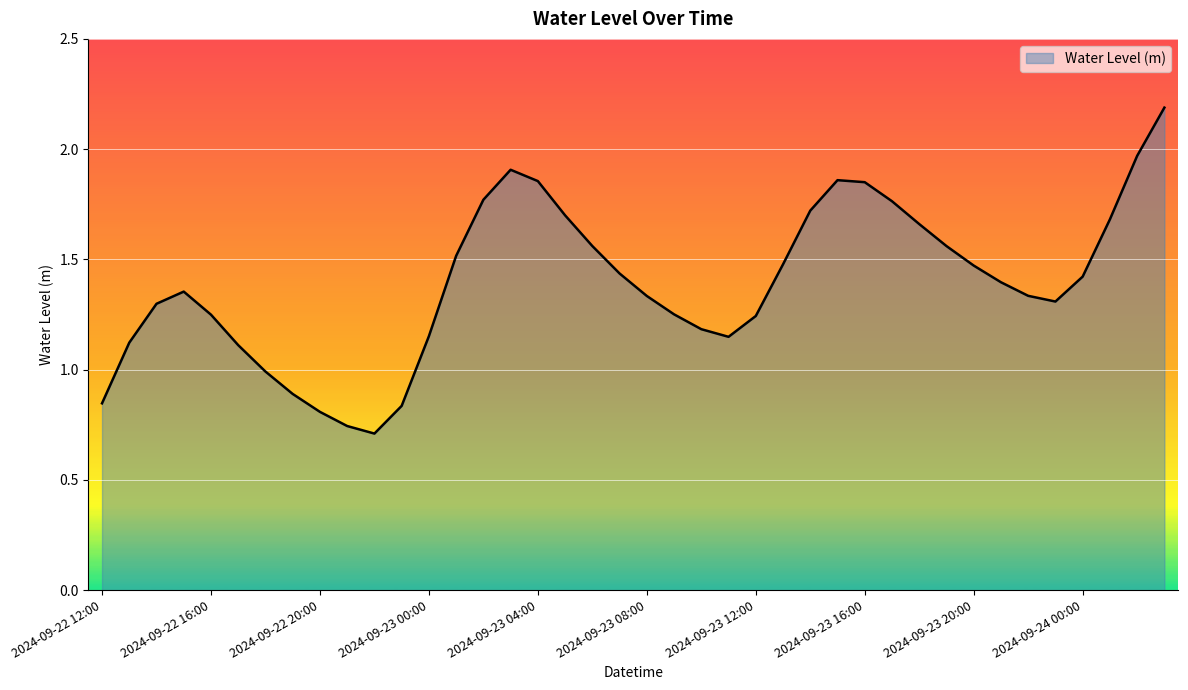

What is the maximum value shown in the chart?

2.2